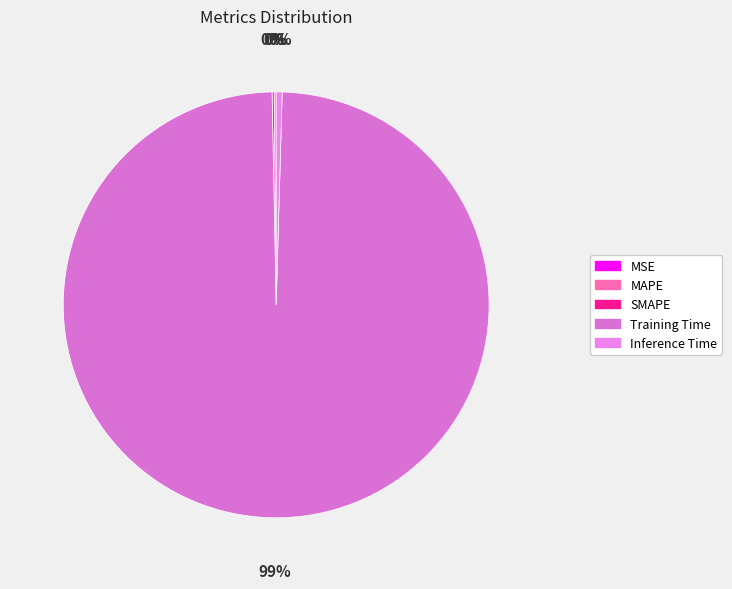

What is the change in value from SMAPE to Training Time?

+3.7